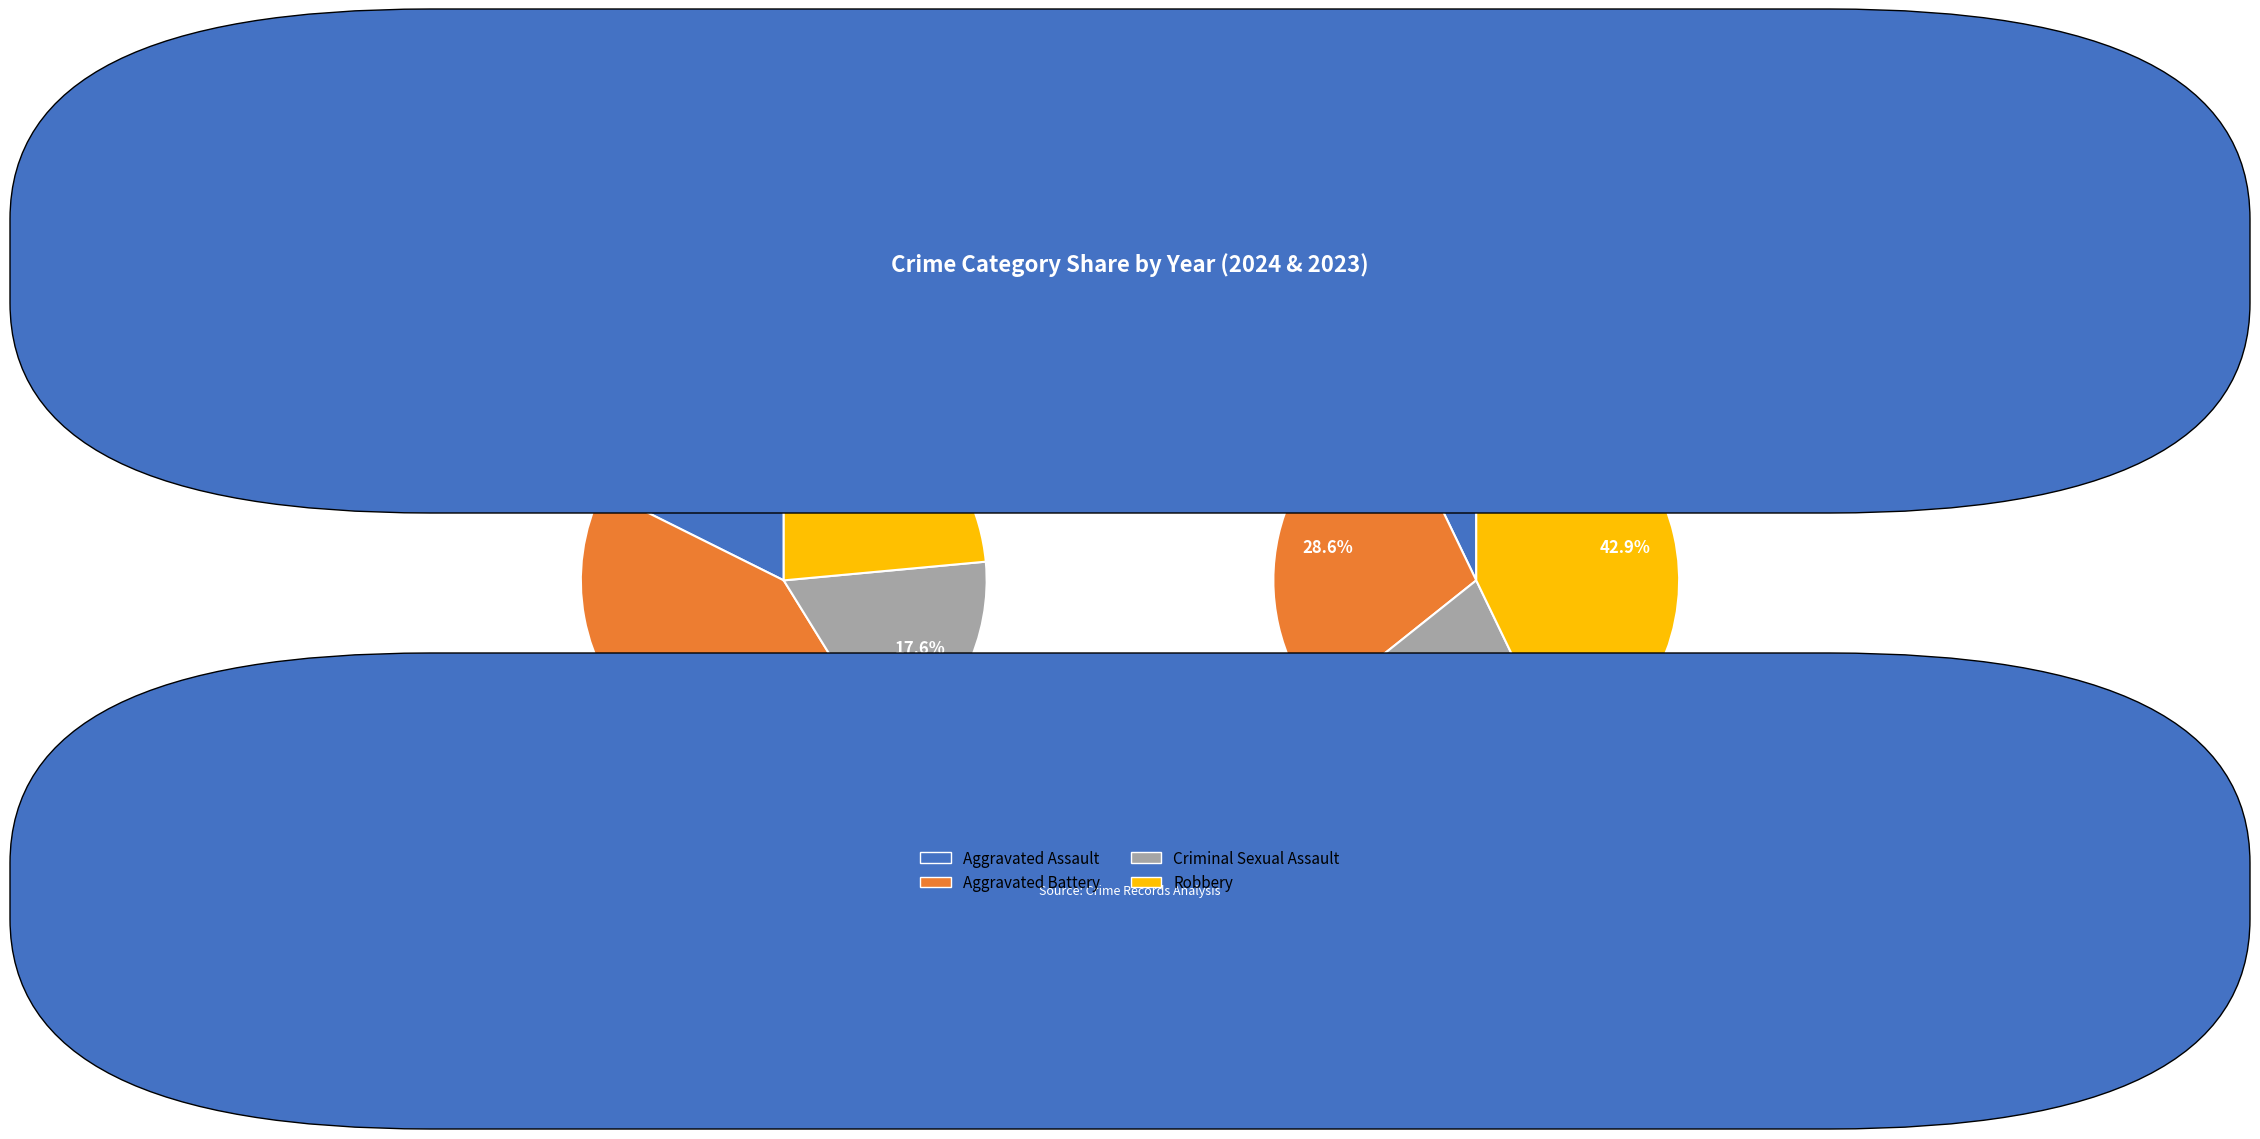

What portion of the pie excludes values_2024?

82.4%